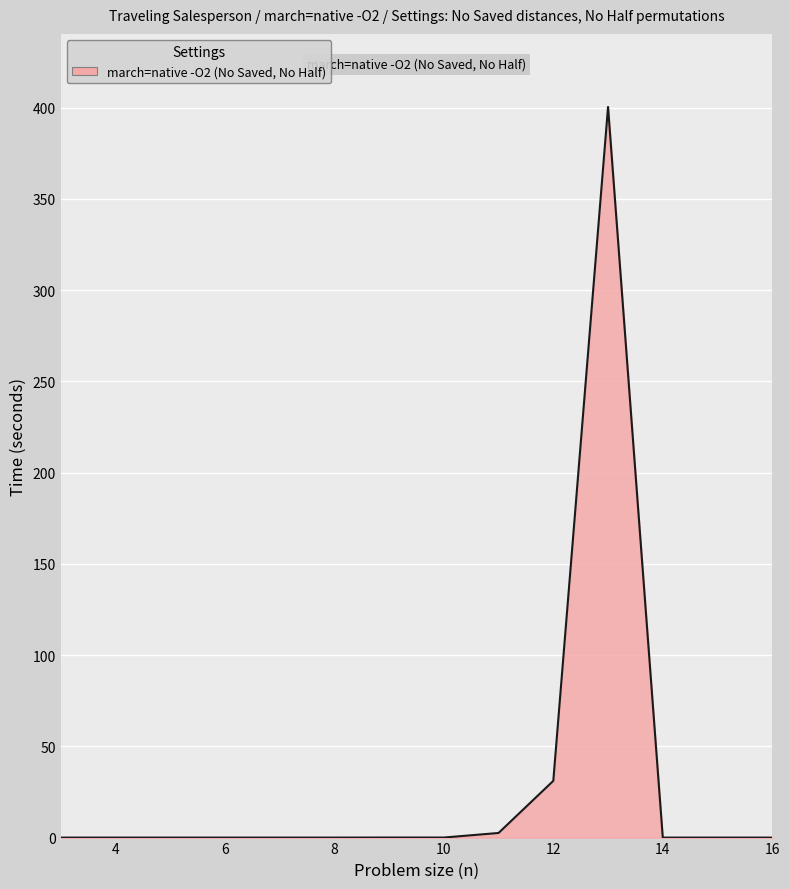

What is the maximum value shown in the chart?

400.4